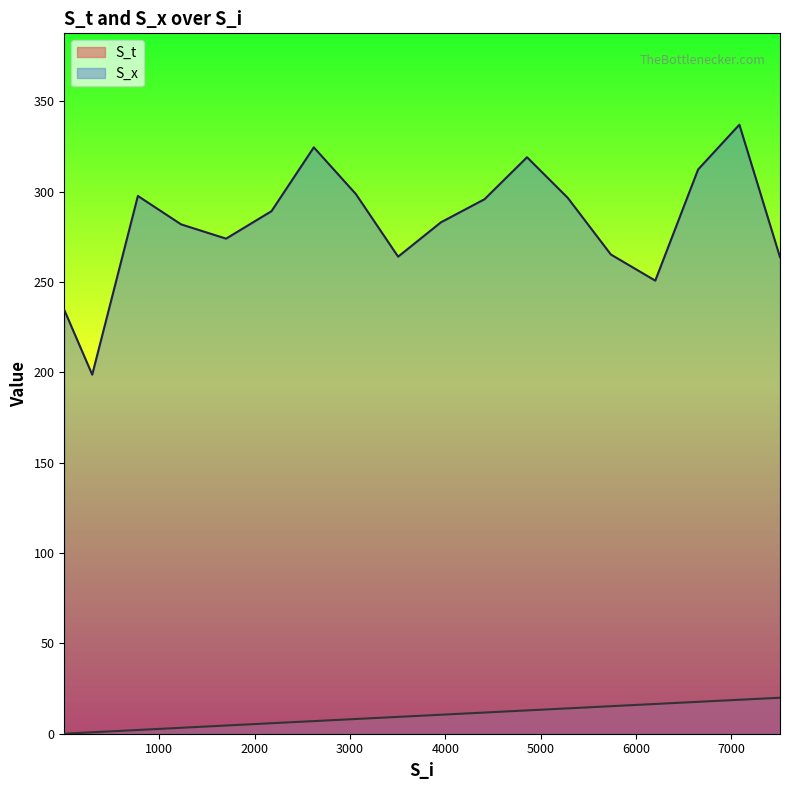

Rank the series by their maximum value, from lowest to highest.

S_t, S_x